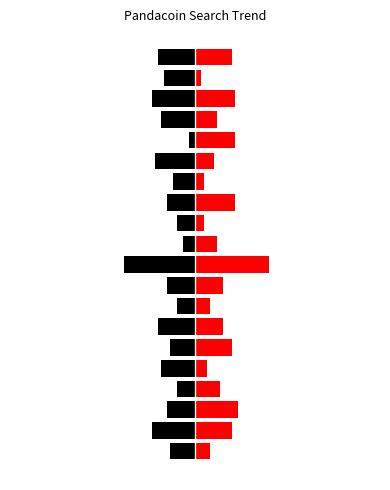

How many bars are there in total?

40